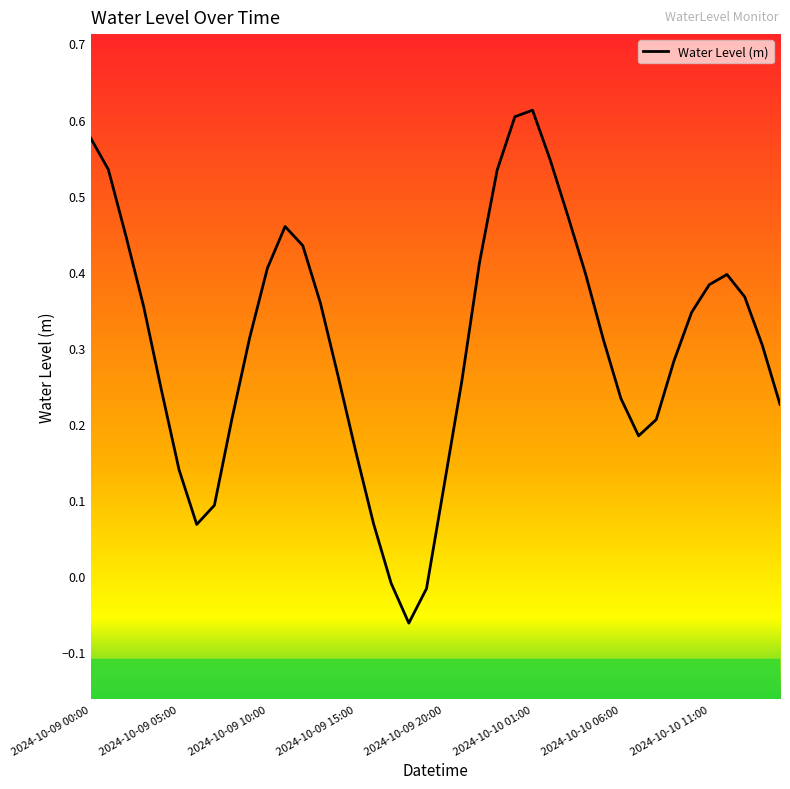

What is the difference between the maximum and minimum values?

0.7